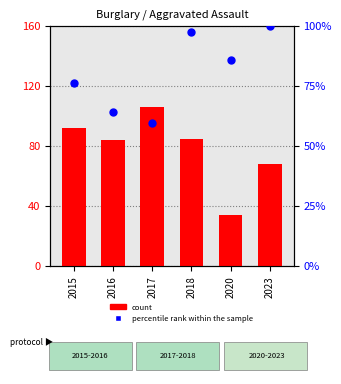

Which series contains the lowest Y value?

count